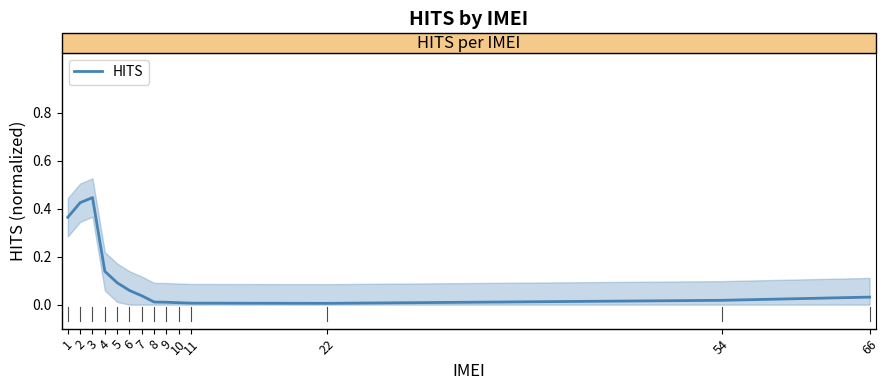

What is the average value?

0.1